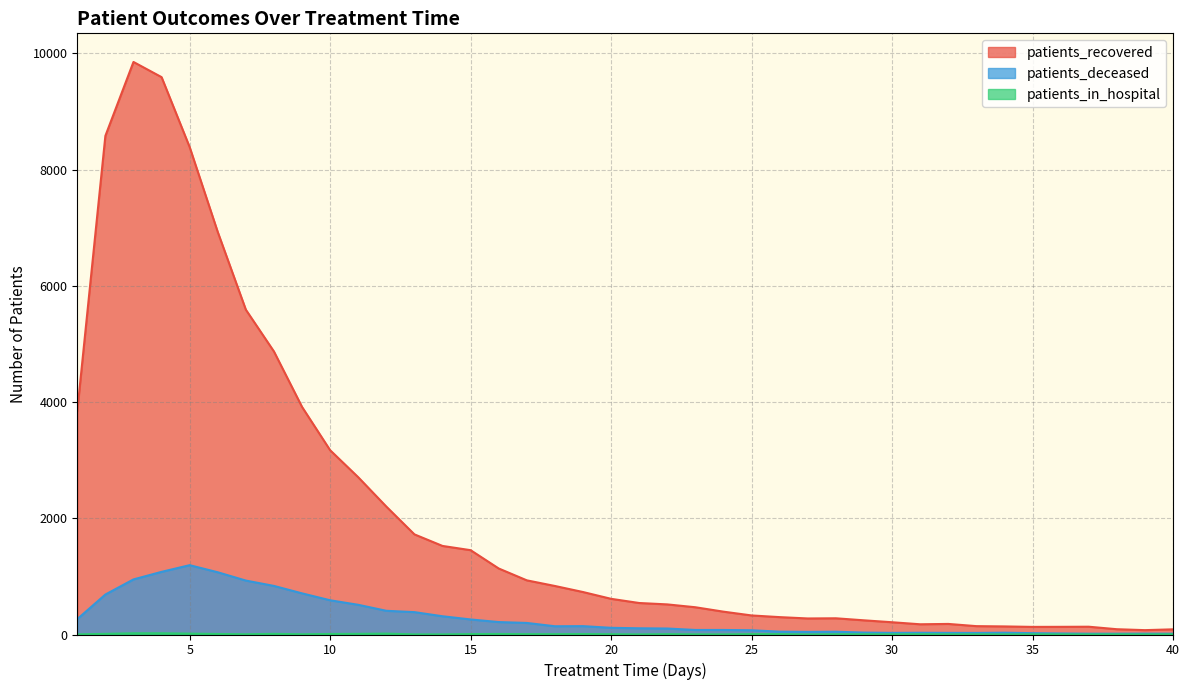

True or false: patients_recovered and patients_in_hospital cross at least once.

False